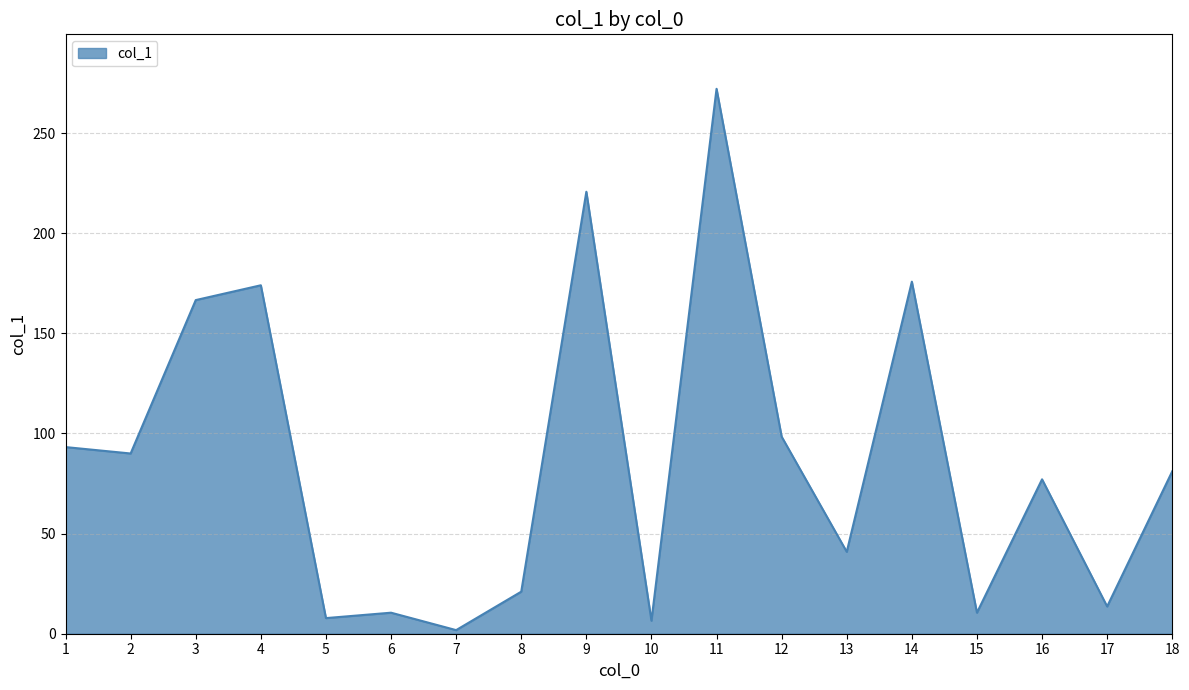

How many lines are shown in the chart?

1